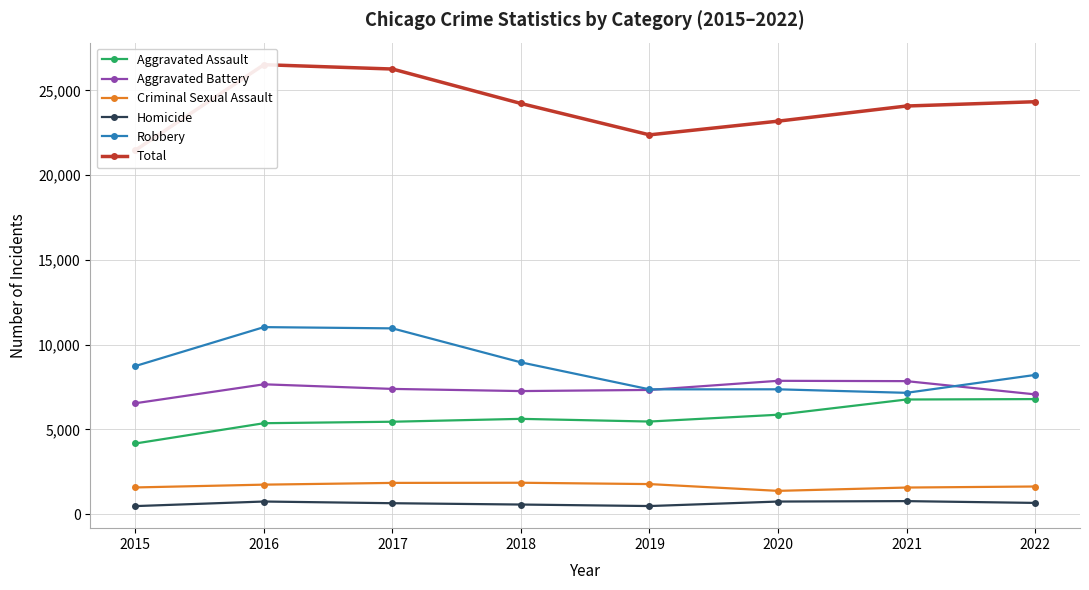

True or false: Homicide has more than 2 points higher than both neighbors.

False